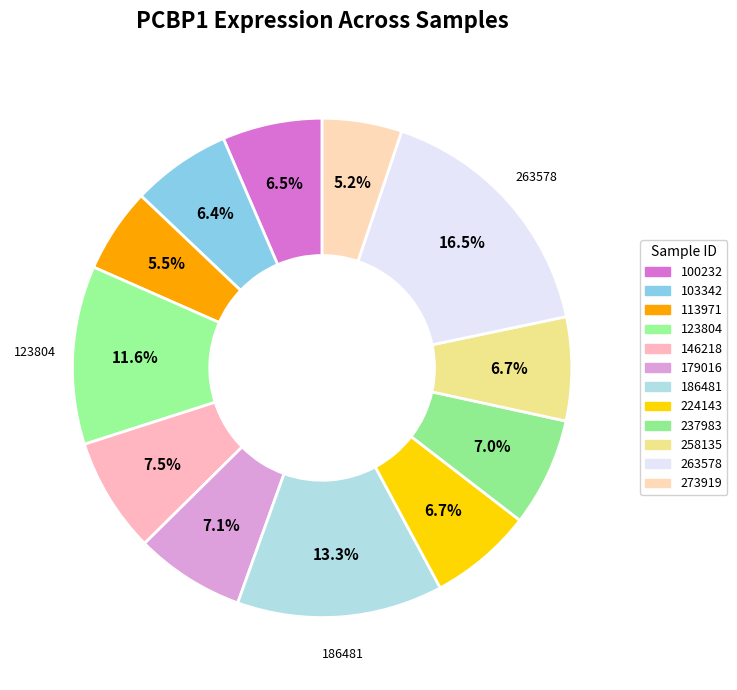

How many segments does this pie chart have?

12